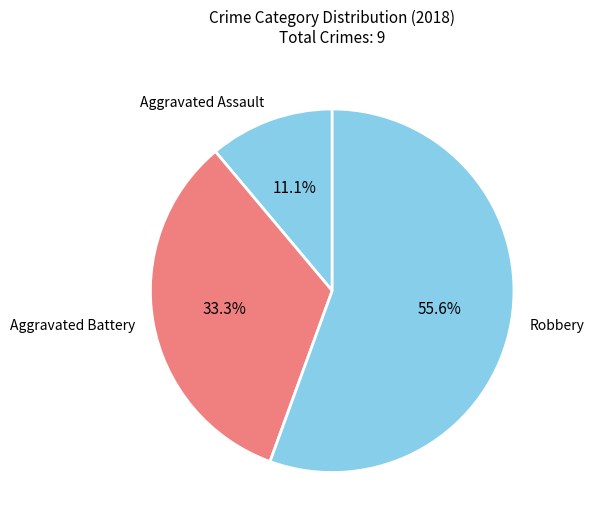

Does Robbery account for over 50% of the chart?

Yes